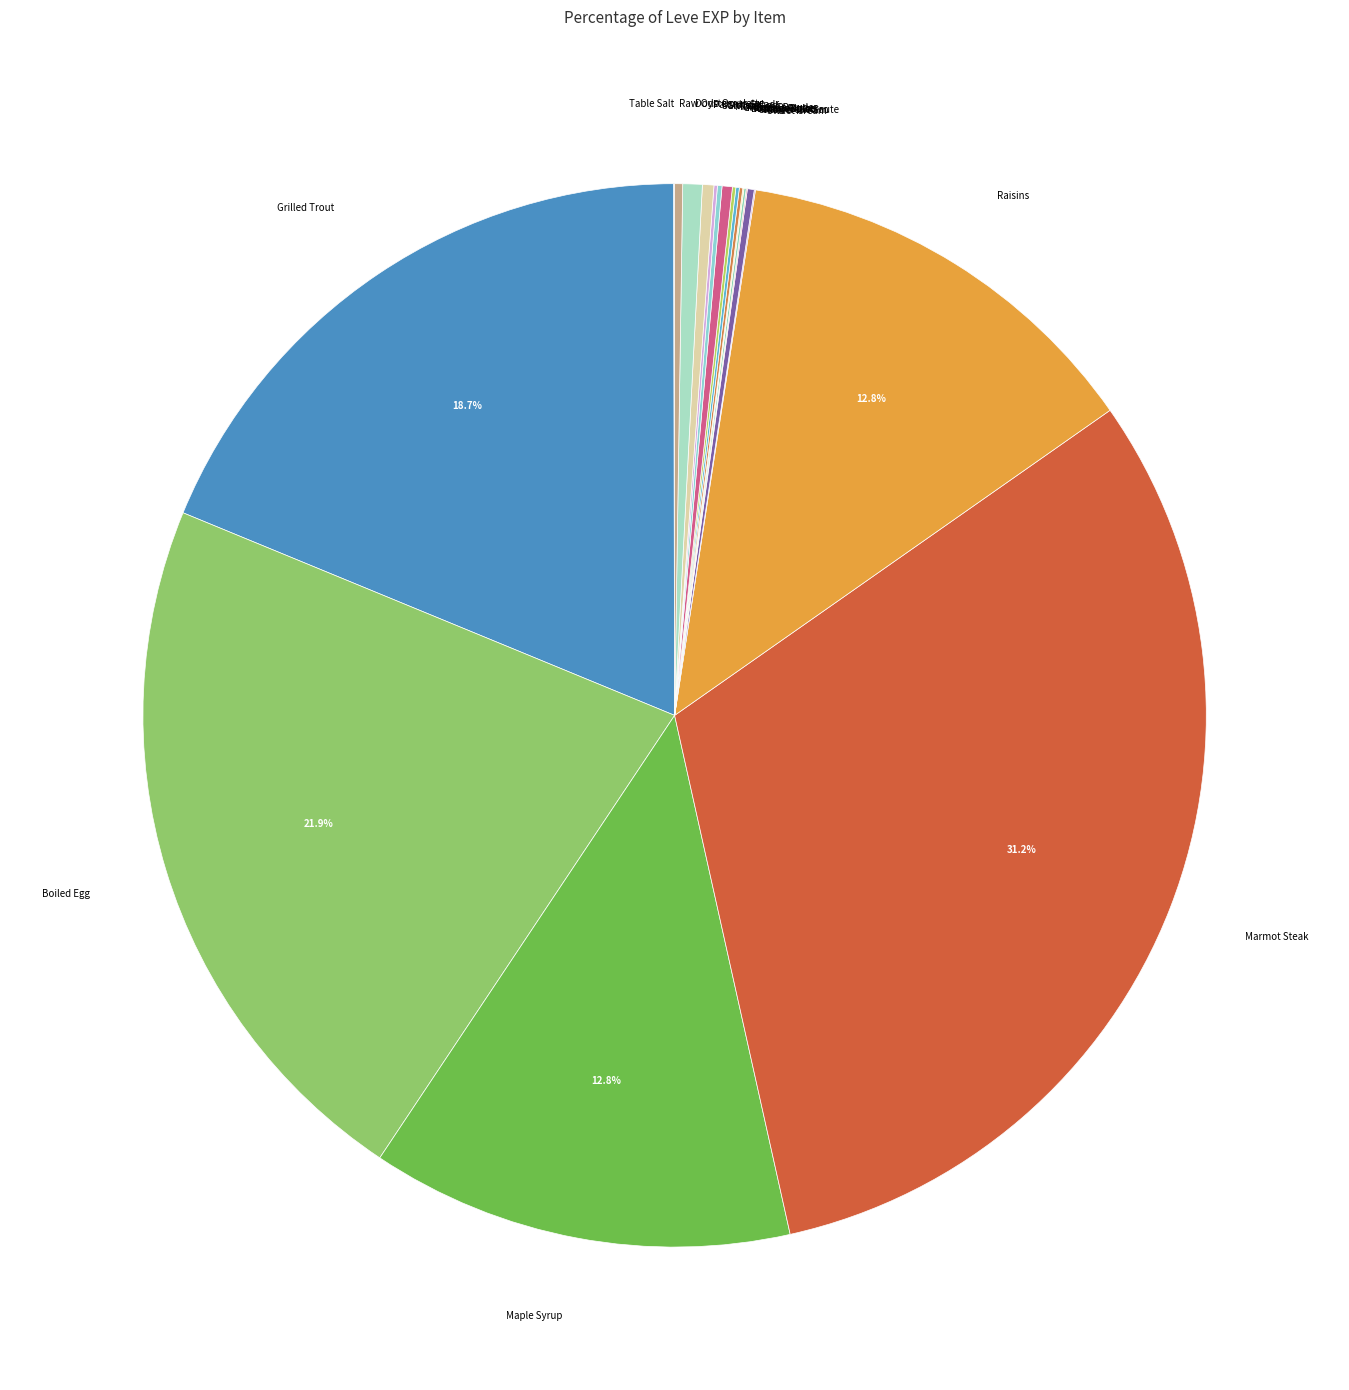

Which category has the smallest portion of the pie?

Table Salt